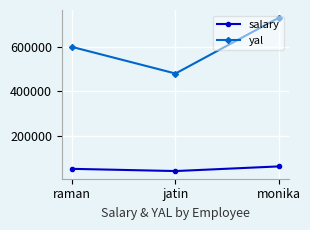

What is the spread (max minus min) of values at monika?

671000